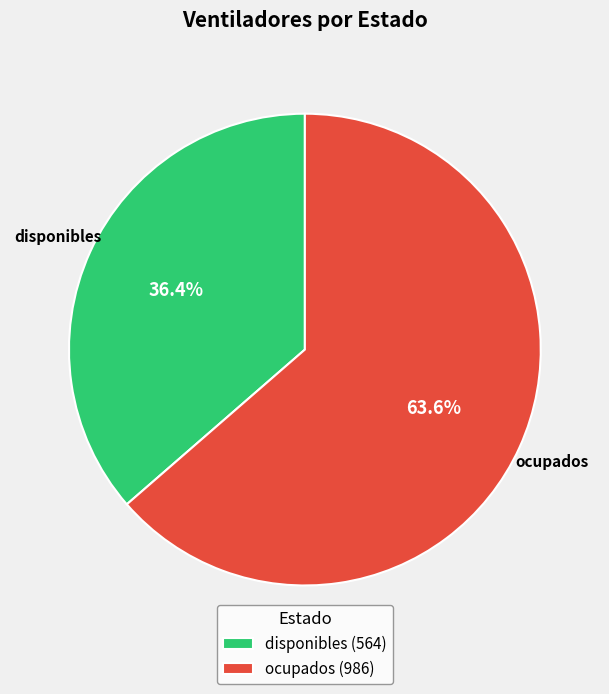

What portion of the pie excludes ocupados?

36.4%